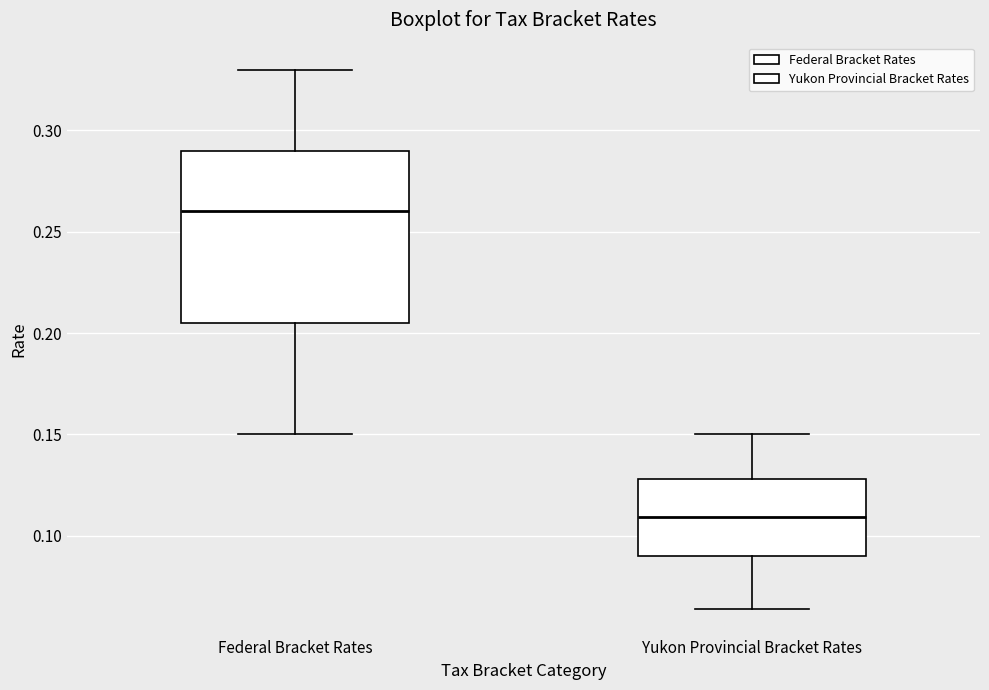

Comparing the boxes themselves (not the whiskers), which one is the tallest?

Federal Bracket Rates